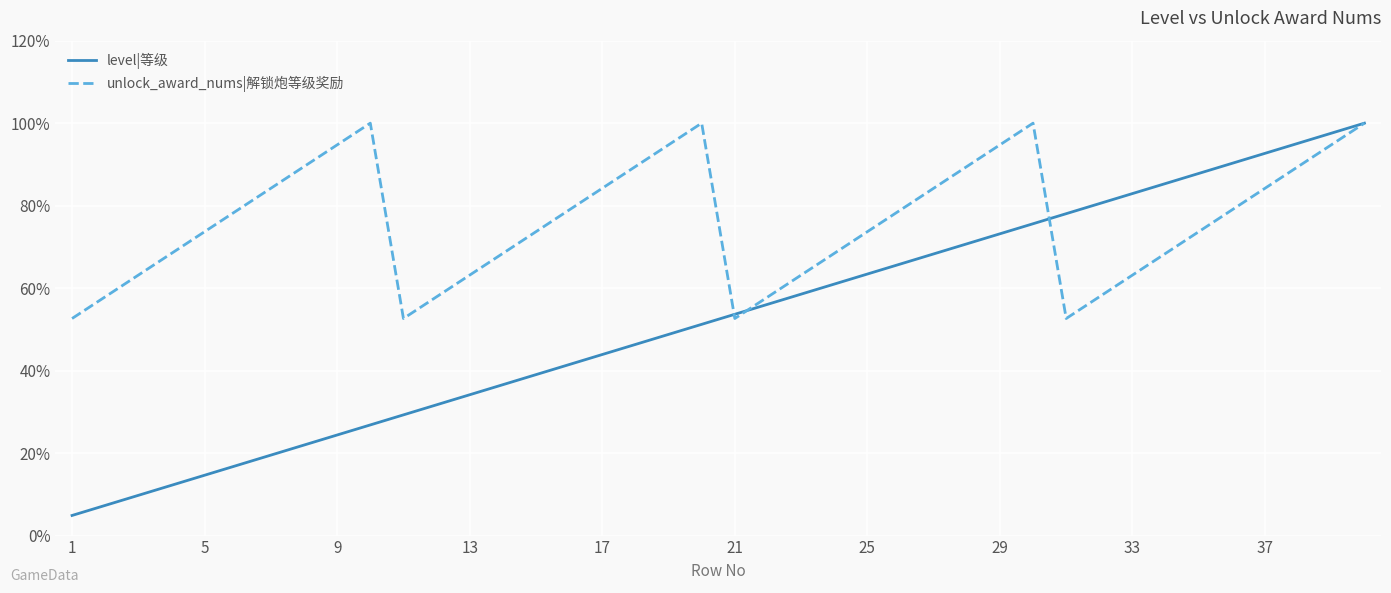

How many lines are shown in the chart?

2